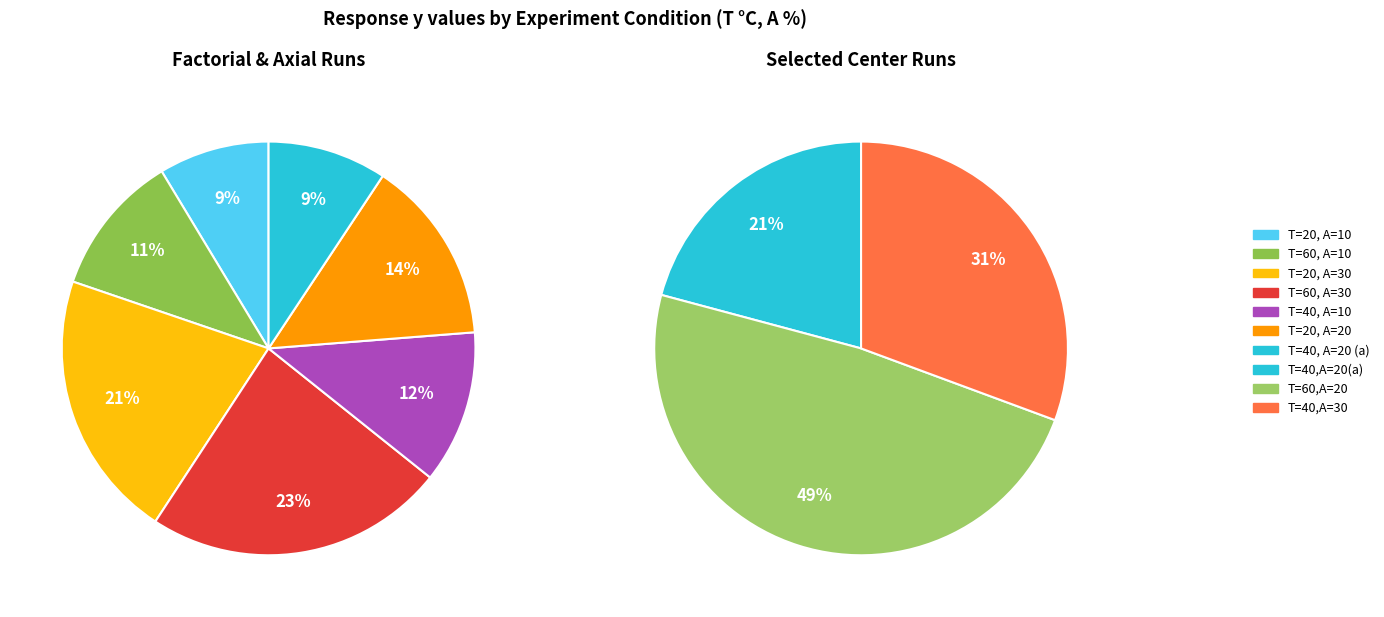

Approximately how many times larger is the value at T=20, A=20 compared to T=20, A=30?

0.7